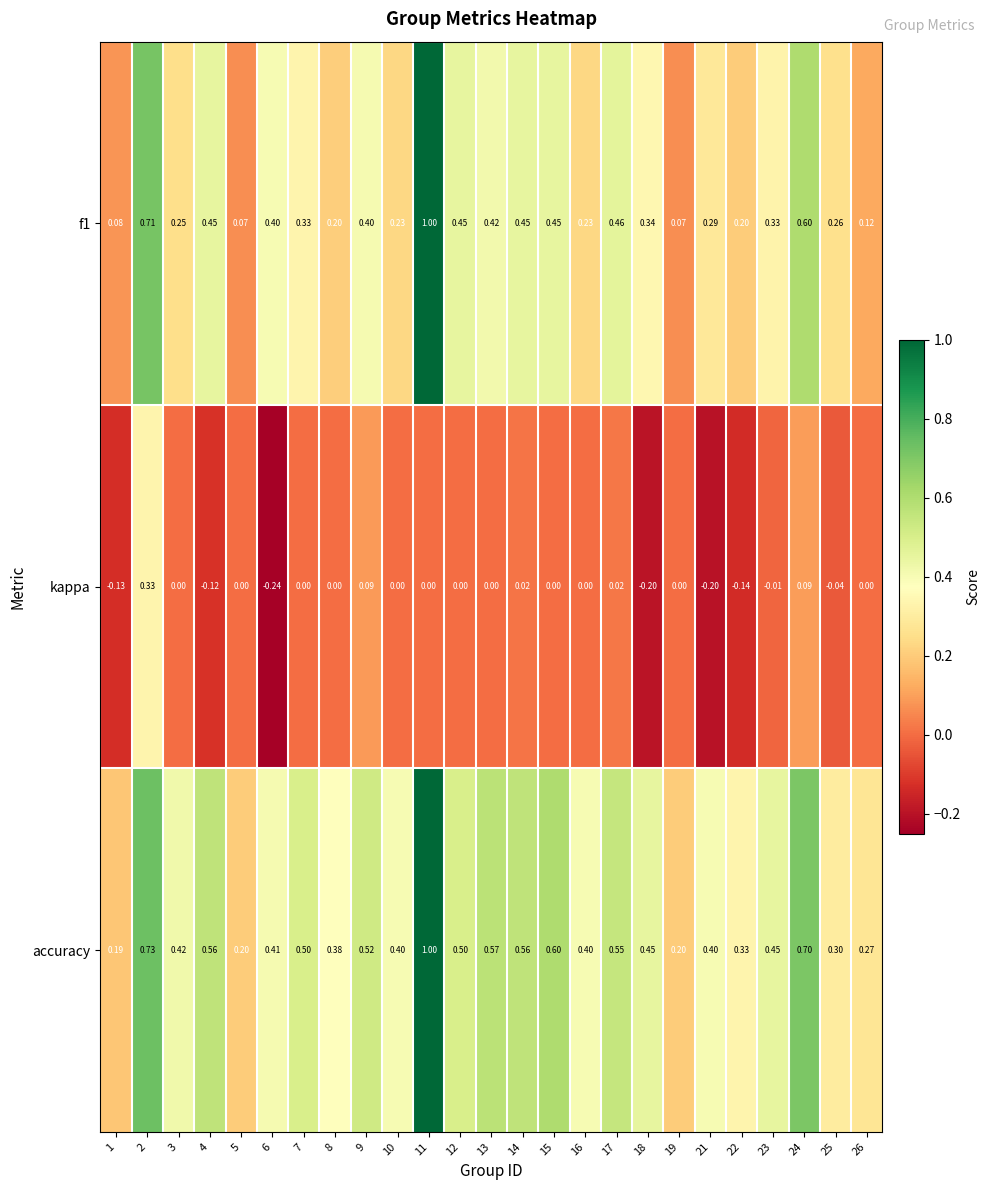

Which series has the largest total across all categories?

accuracy